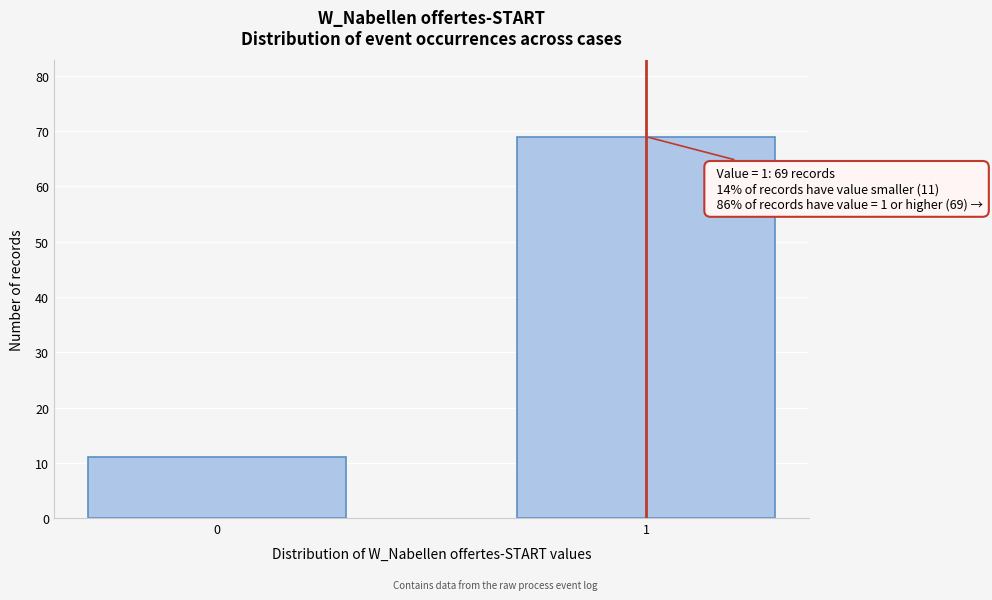

Reading left to right, extract all data points from this chart.

11	69